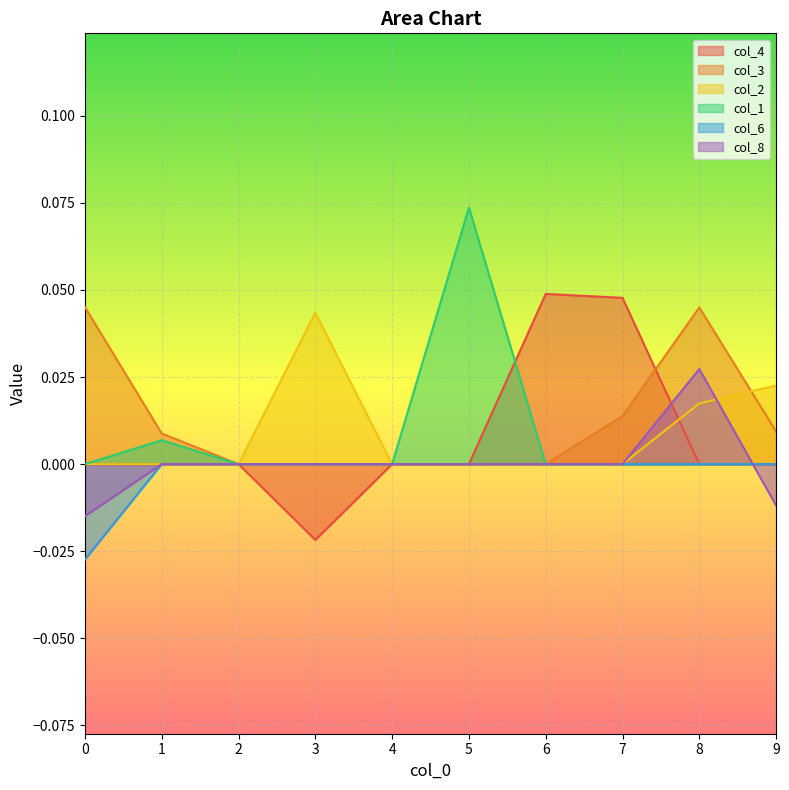

At 2, list the series in order from smallest to largest.

col_4, col_3, col_2, col_1, col_6, col_8